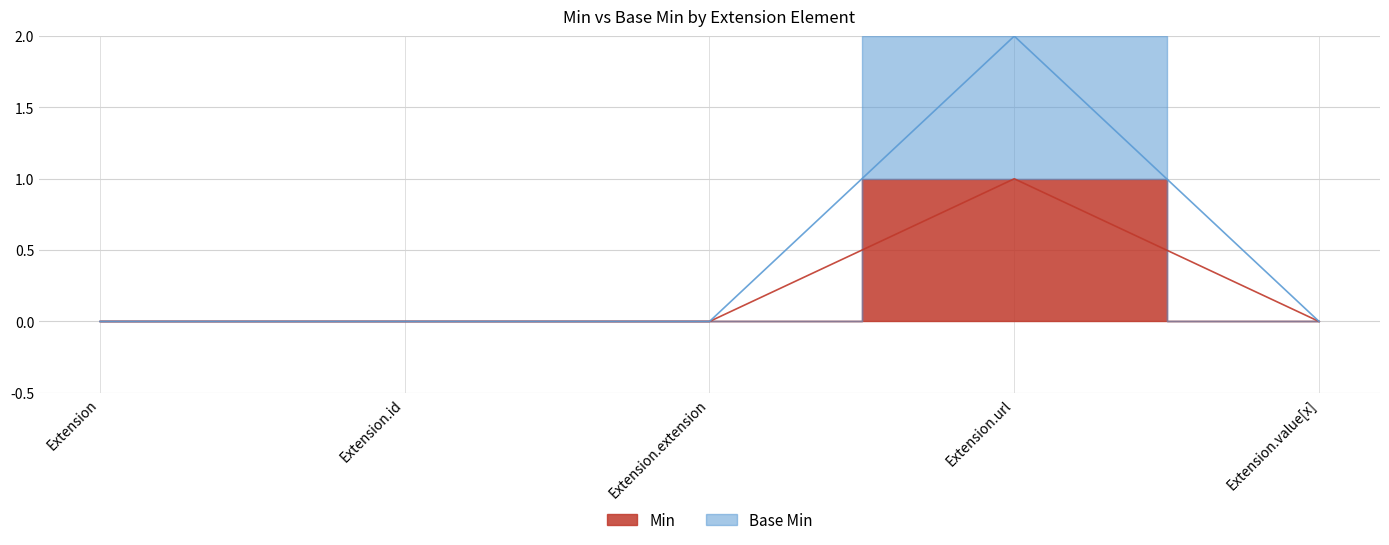

True or false: Min has a value of 1 at Extension.extension.

False